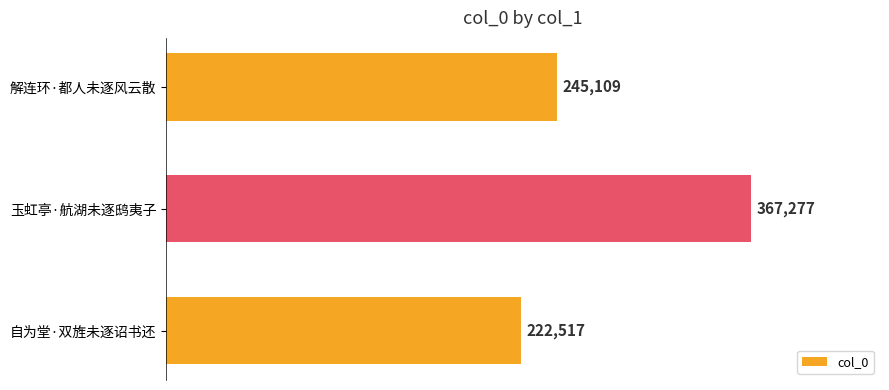

Does the chart contain any negative values?

No